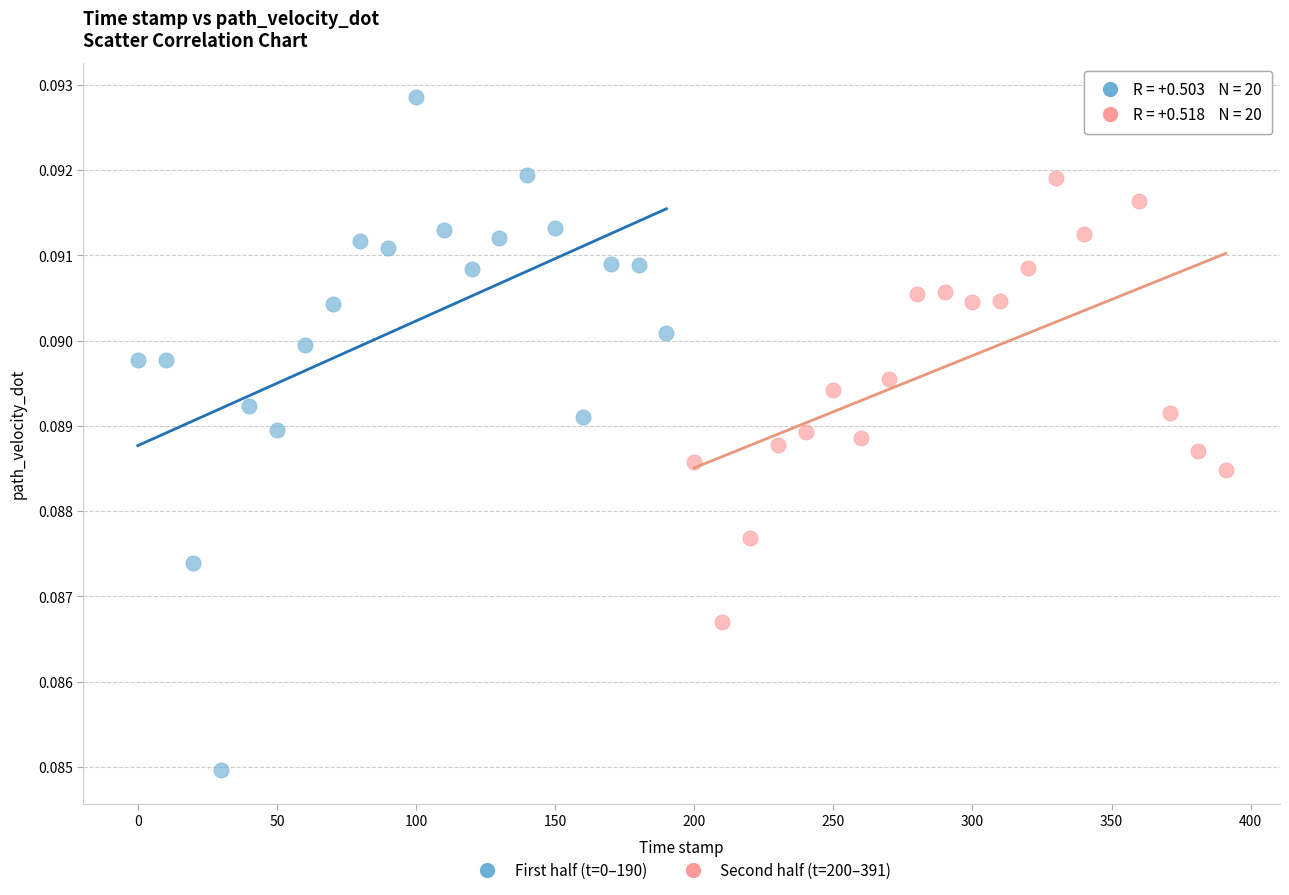

Which series reaches the minimum Y coordinate?

First half (t=0–190)